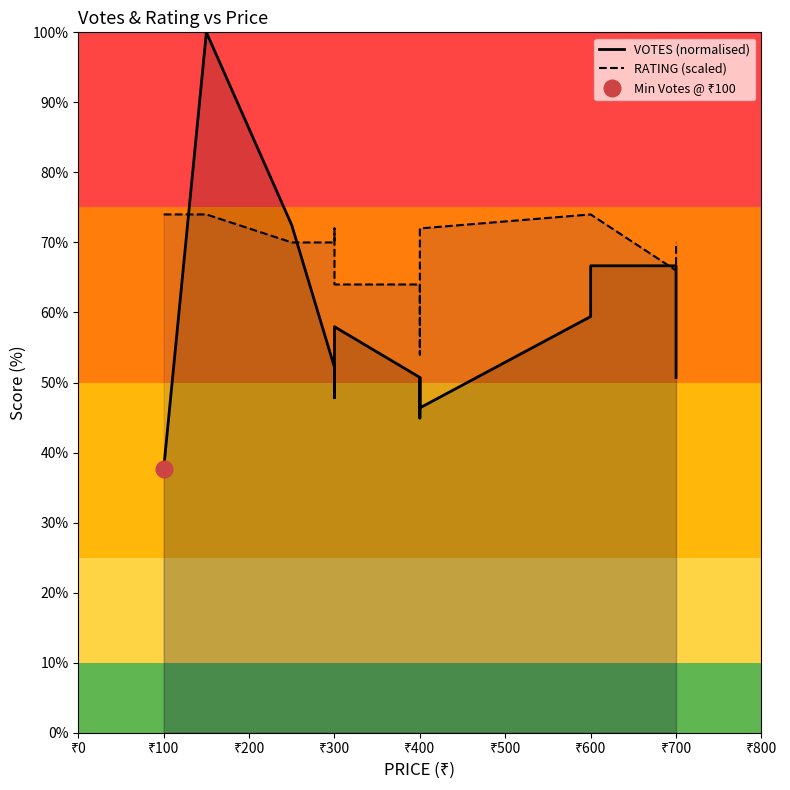

What are all the series names shown in the legend?

VOTES (normalised), RATING (scaled)